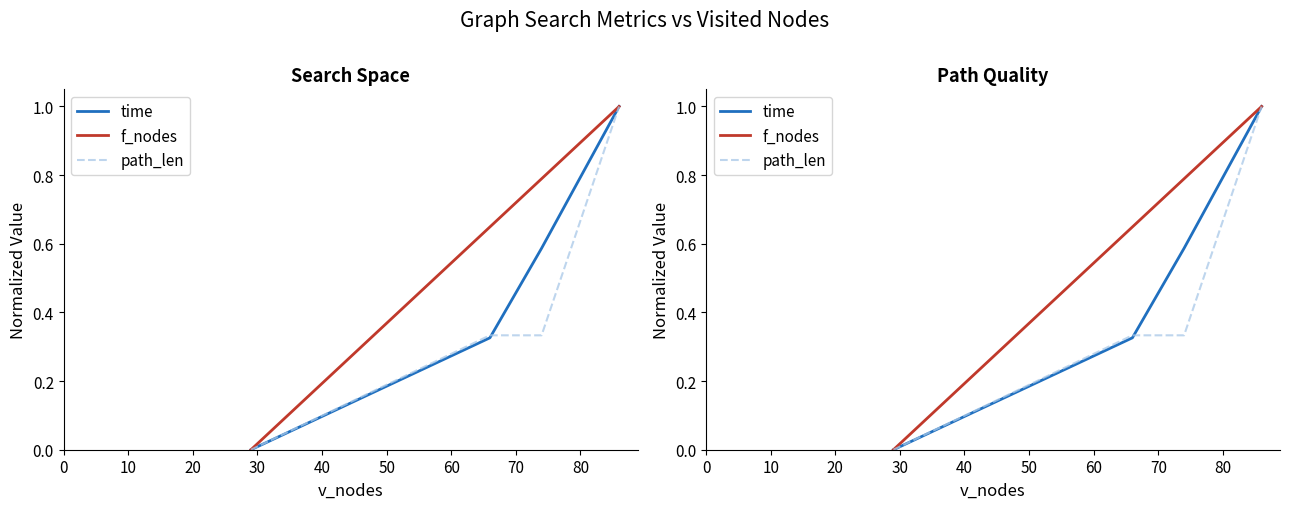

Between 0 and 20, which is larger?

20